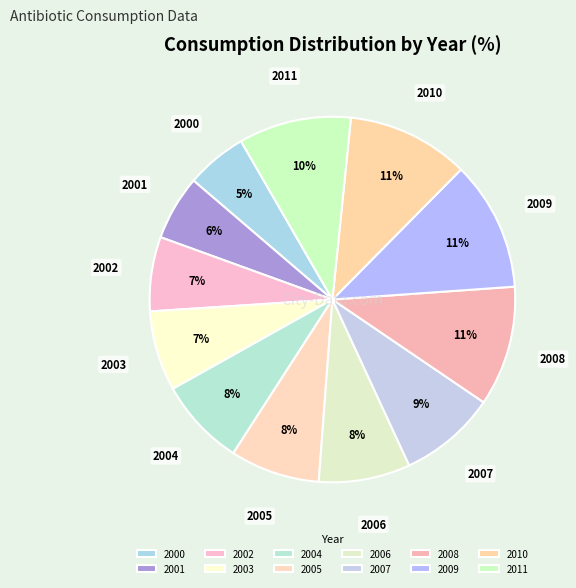

The 2001 slice represents 6% of the pie. True or false?

True